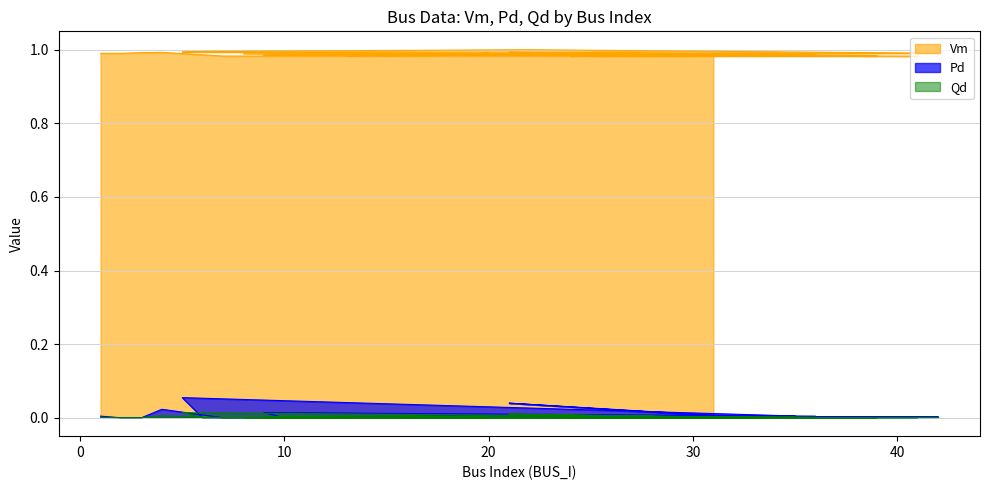

What is the difference between the highest and lowest values at 25?

1.0